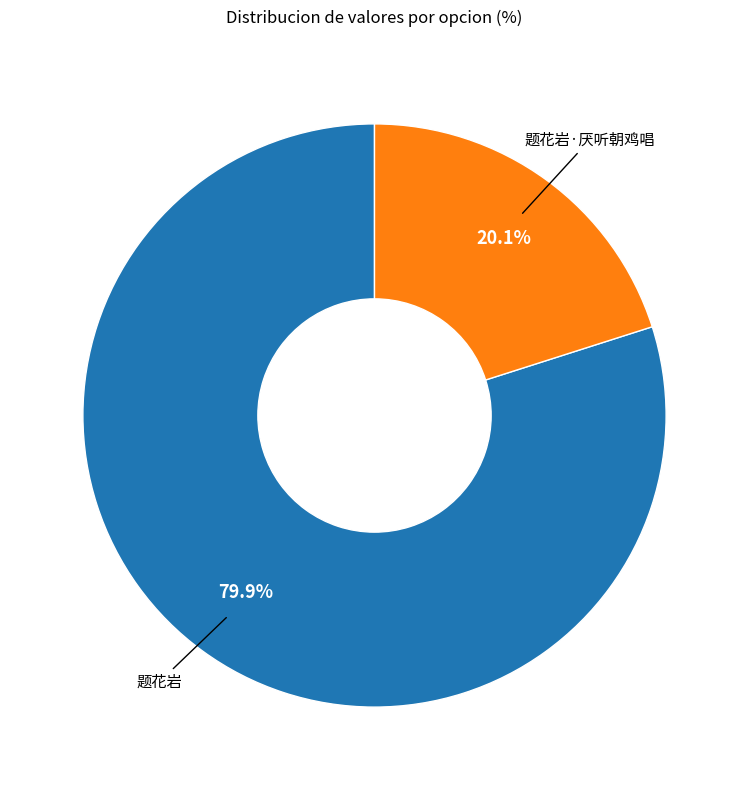

Is there a majority slice in this chart?

Yes